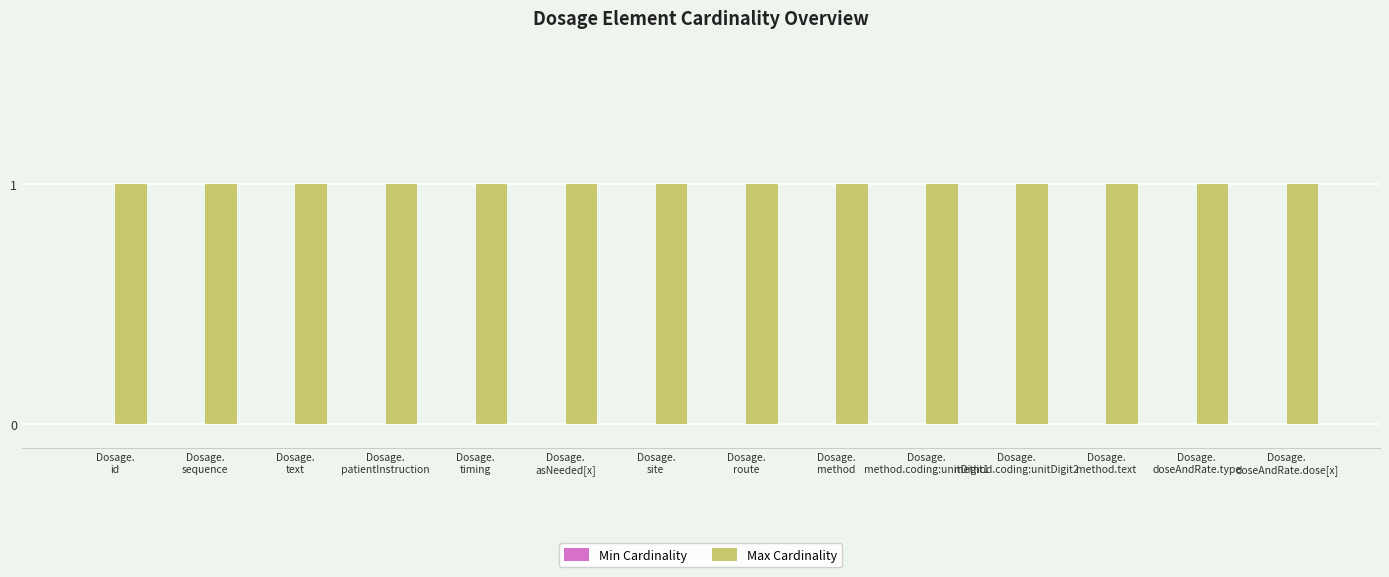

What are all the series names shown in the legend?

Min Cardinality, Max Cardinality